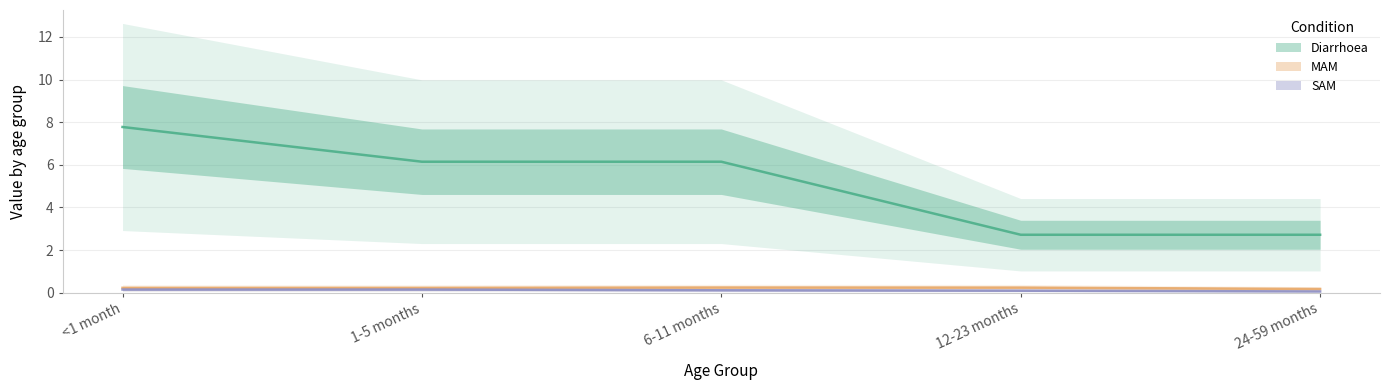

What is the value of the MAM point at the 4th from the left?

0.2